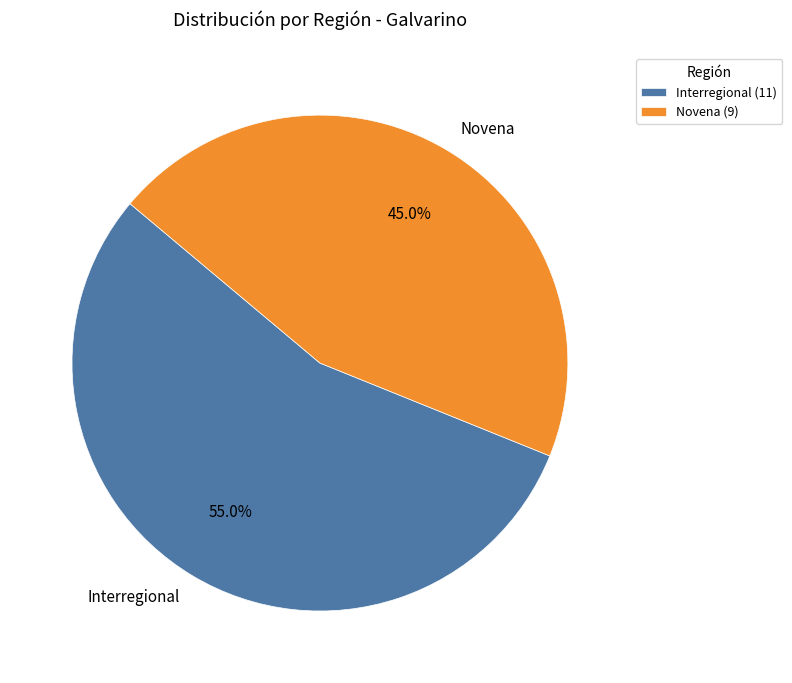

What is the majority slice?

Interregional